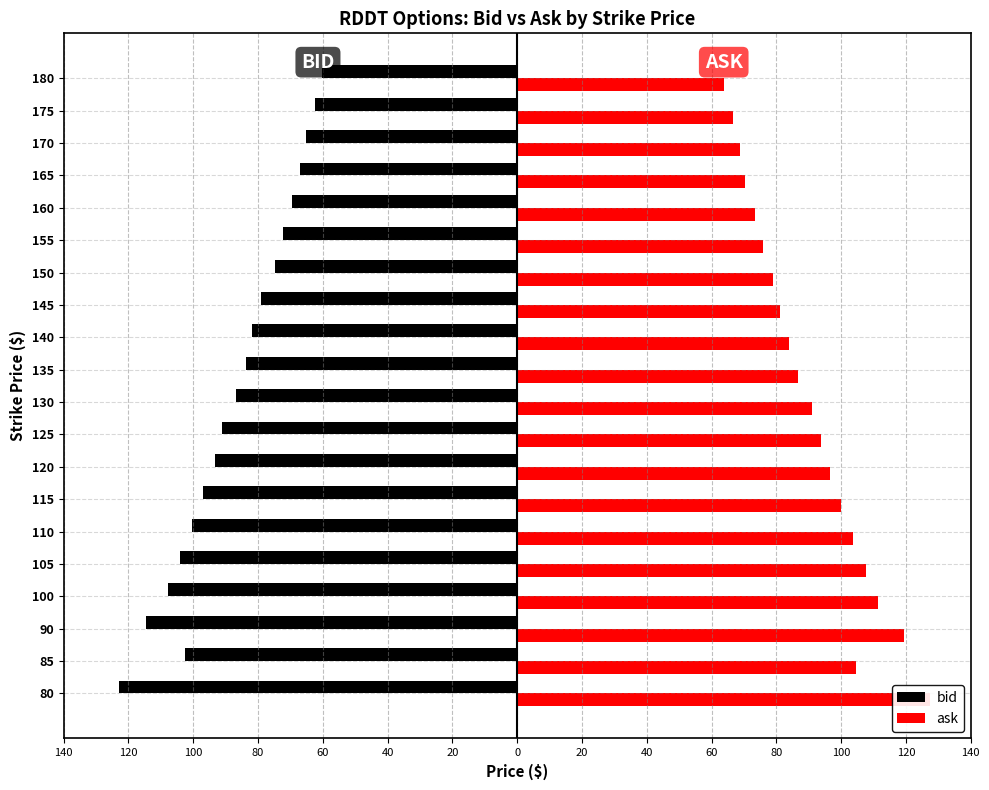

List the series in order of their peak value, highest first.

ask, bid